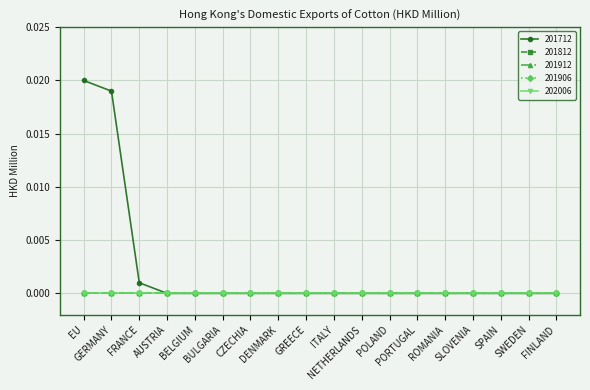

What is the label of the 15th point from the left?

SLOVENIA